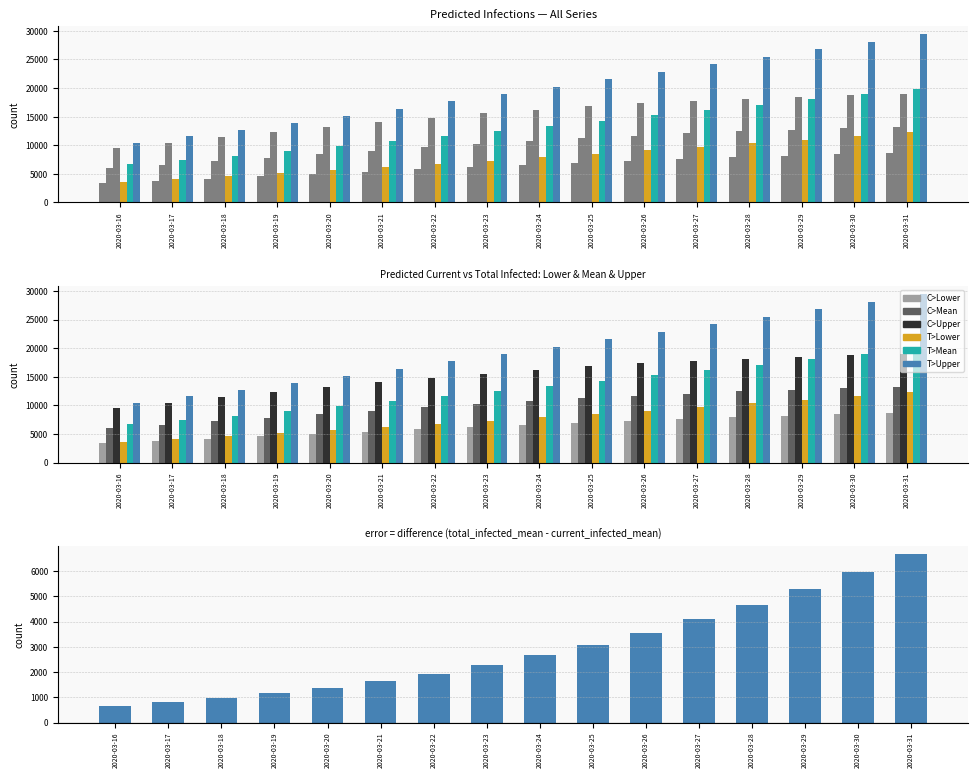

Rank the categories by predicted_current_infected_mean value from lowest to highest.

2020-03-16, 2020-03-17, 2020-03-18, 2020-03-19, 2020-03-20, 2020-03-21, 2020-03-22, 2020-03-23, 2020-03-24, 2020-03-25, 2020-03-26, 2020-03-27, 2020-03-28, 2020-03-29, 2020-03-30, 2020-03-31